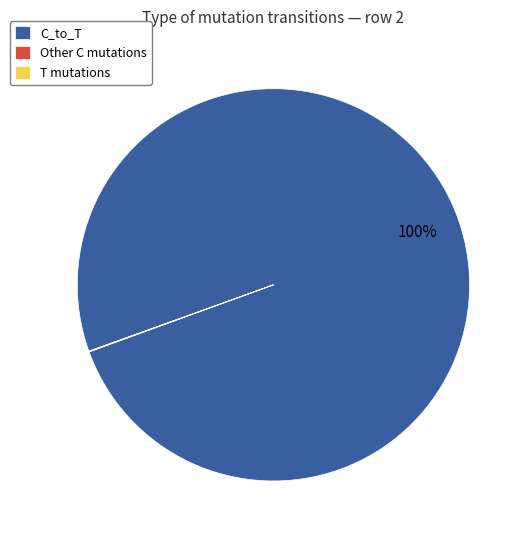

To the nearest percent, what portion does C_to_T represent?

100%